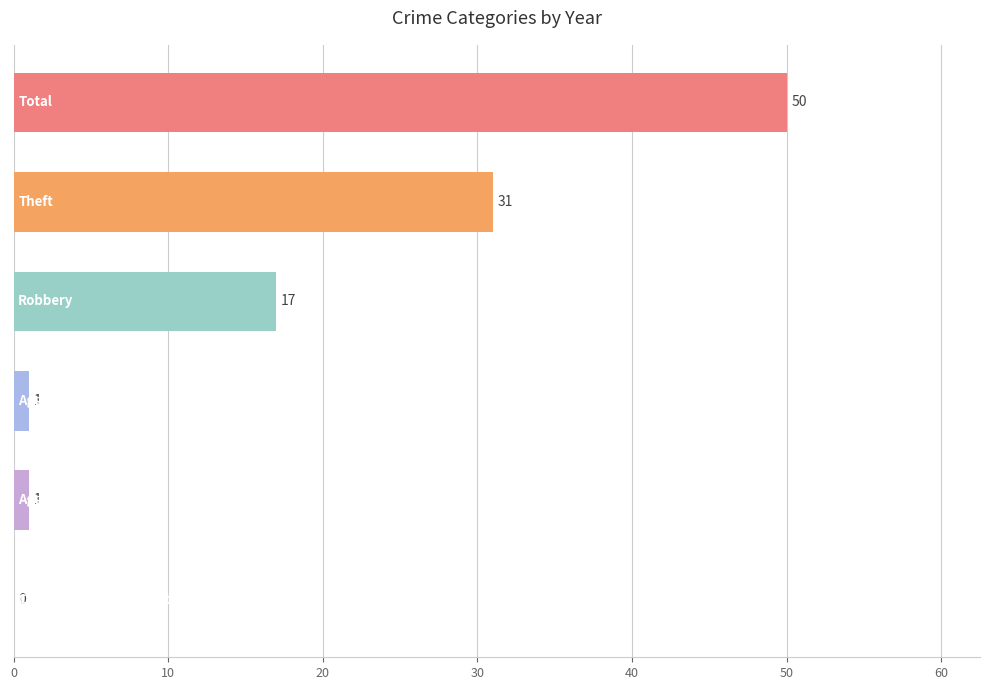

What is the sum of all values?

100